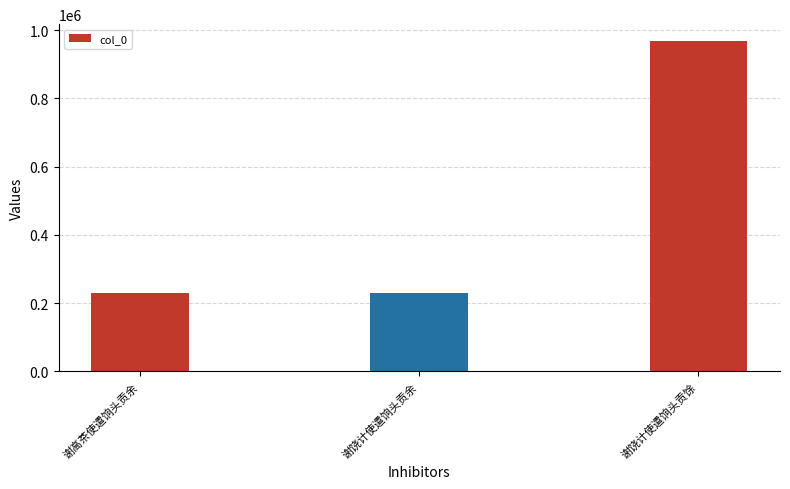

What is the maximum value shown in the chart?

968966